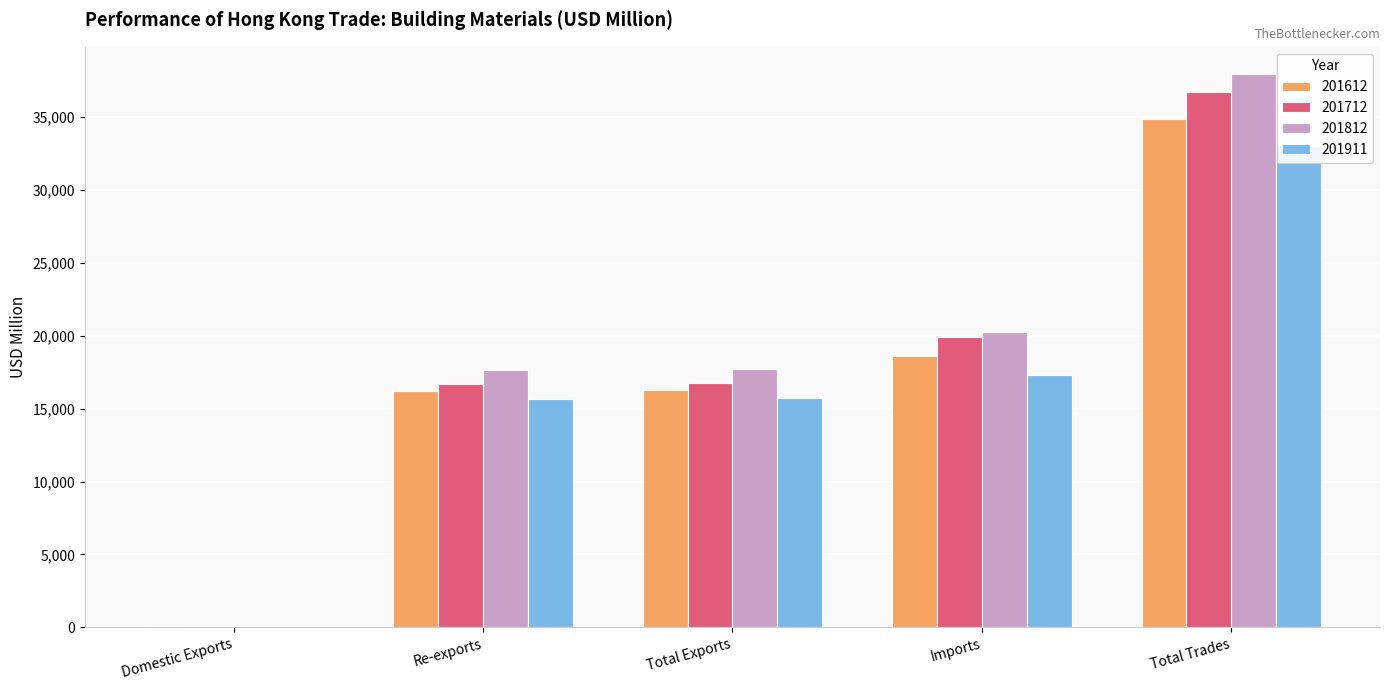

Reading left to right, extract all data points from this chart.

201612: Domestic Exports=76.2	Re-exports=16189.2	Total Exports=16265.4	Imports=18600.3	Total Trades=34865.7
201712: Domestic Exports=54.2	Re-exports=16715.1	Total Exports=16769.3	Imports=19937.1	Total Trades=36706.4
201812: Domestic Exports=52.5	Re-exports=17631.3	Total Exports=17683.8	Imports=20236.1	Total Trades=37919.8
201911: Domestic Exports=37.9	Re-exports=15686.6	Total Exports=15724.6	Imports=17280.0	Total Trades=33004.6